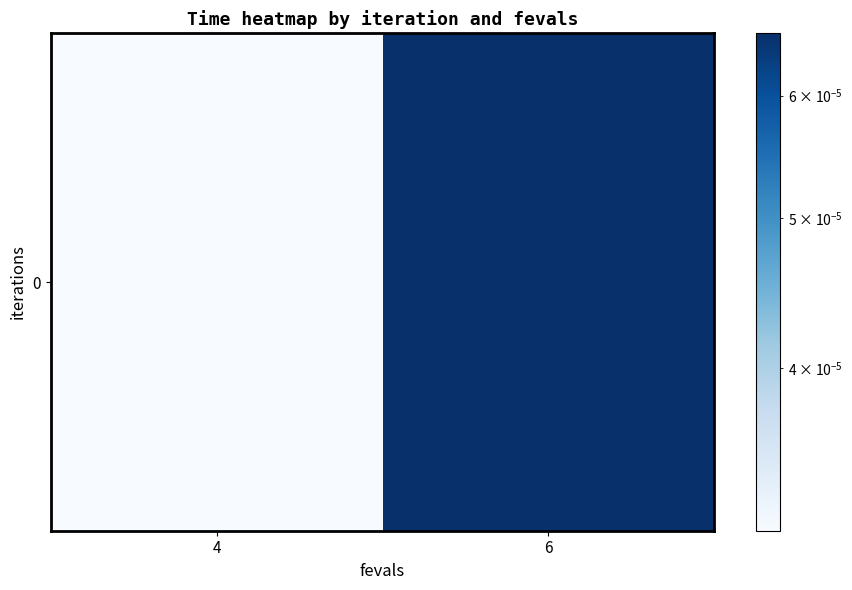

Is it true that the value at 4 is 0.0?

True